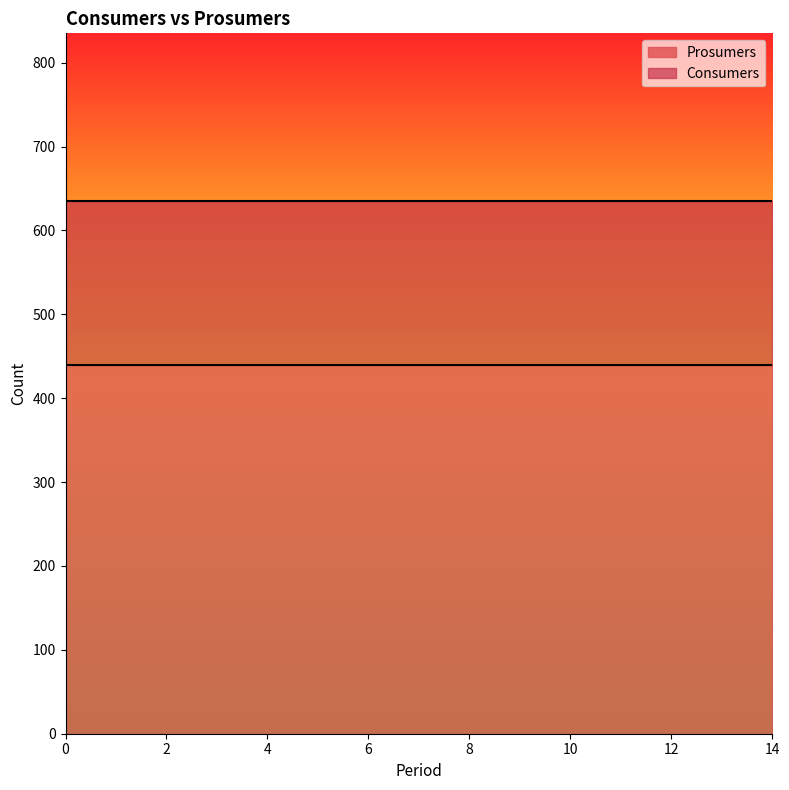

True or false: Consumers and Prosumers intersect in this chart.

False